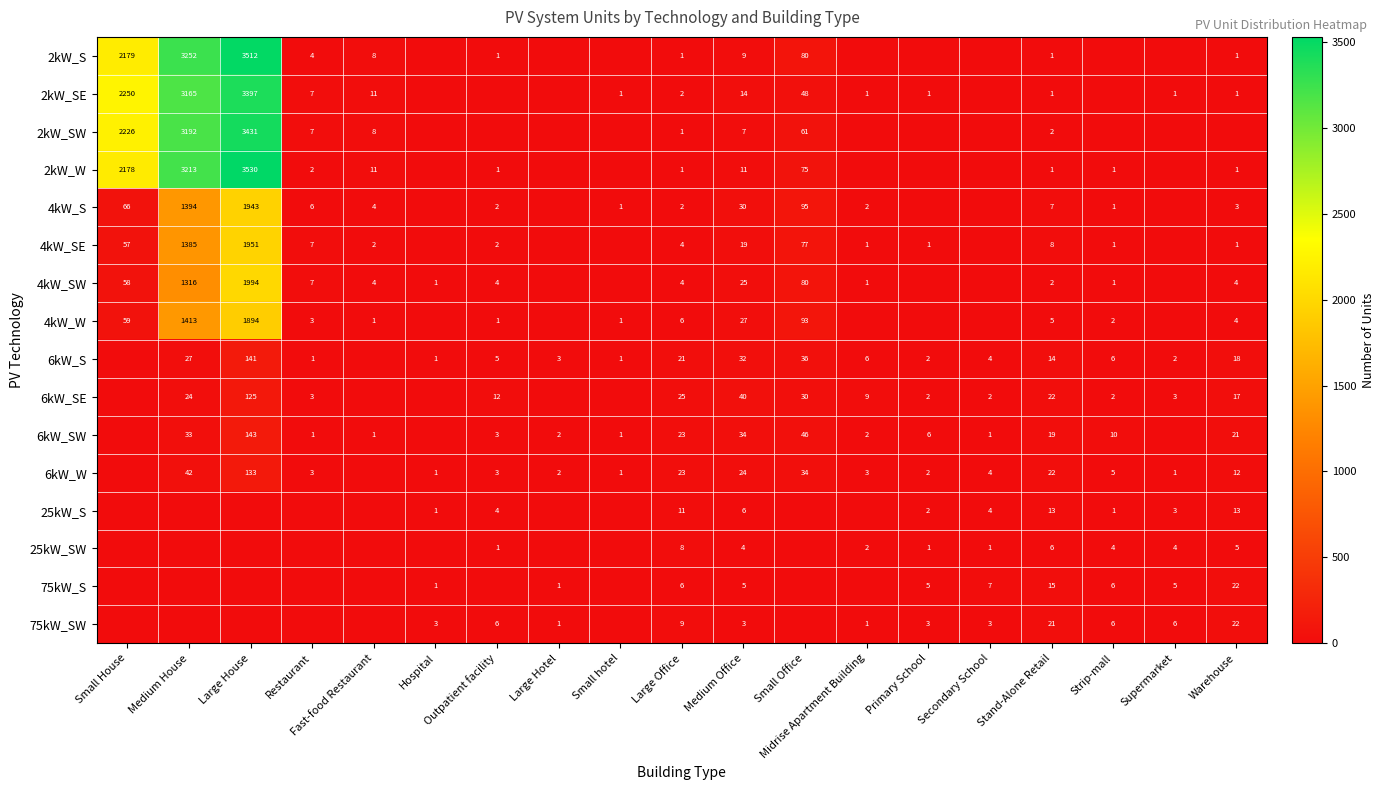

What is the difference between the 4kW_S values at Fast-food Restaurant and Strip-mall?

3